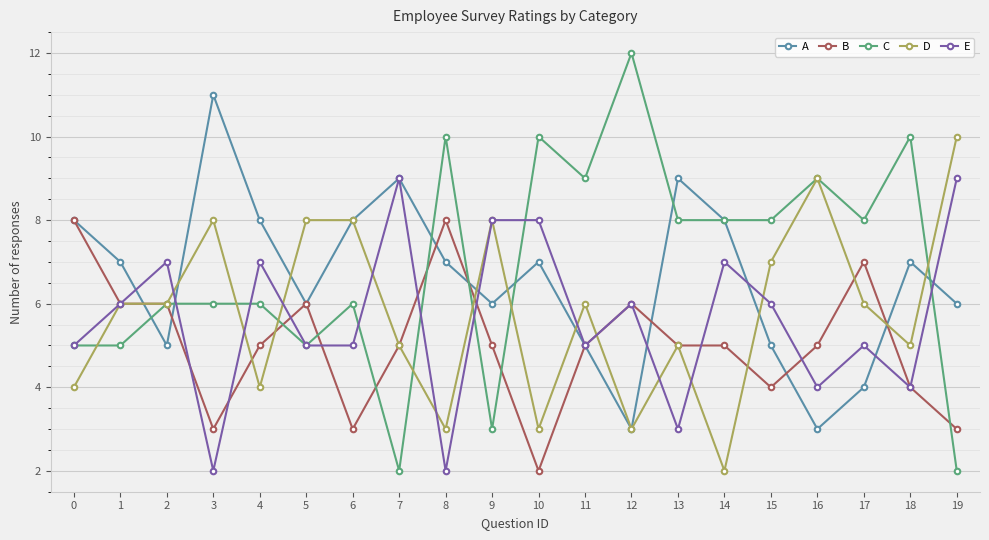

List the series in order of their peak value, lowest first.

B, E, D, A, C